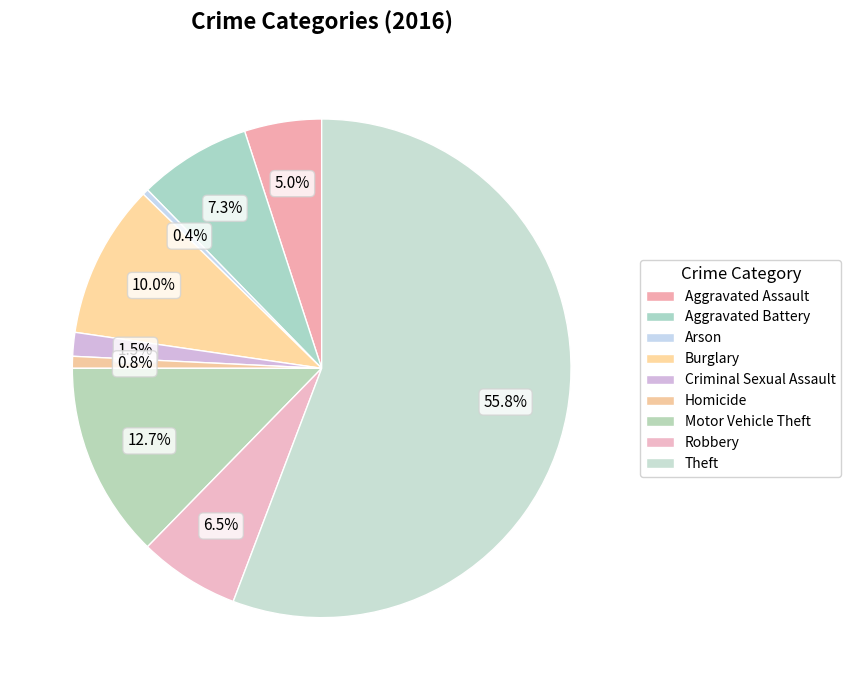

How many segments does this pie chart have?

9